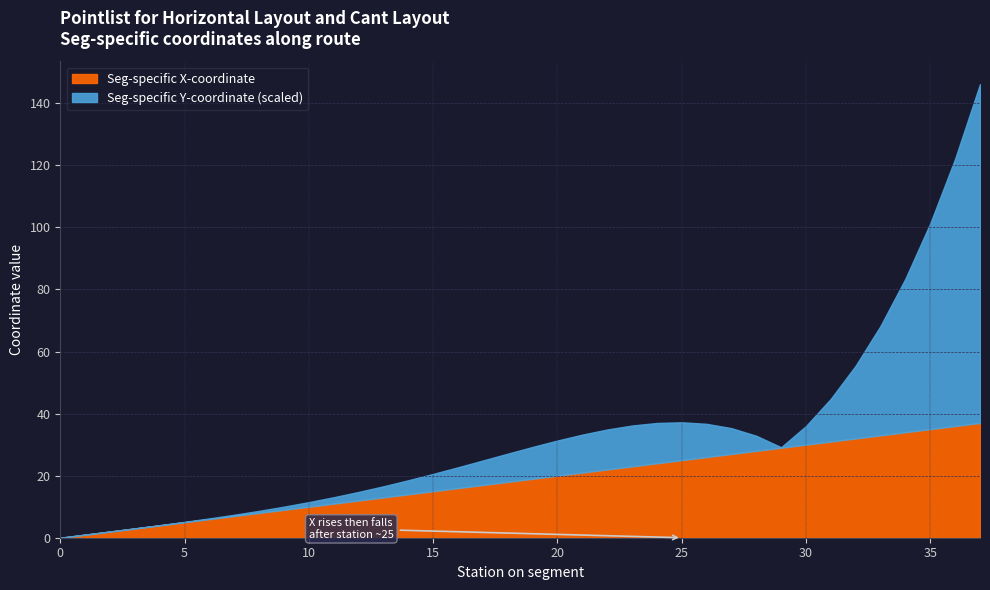

What is the maximum value for Seg-specific X-coordinate?

37.0